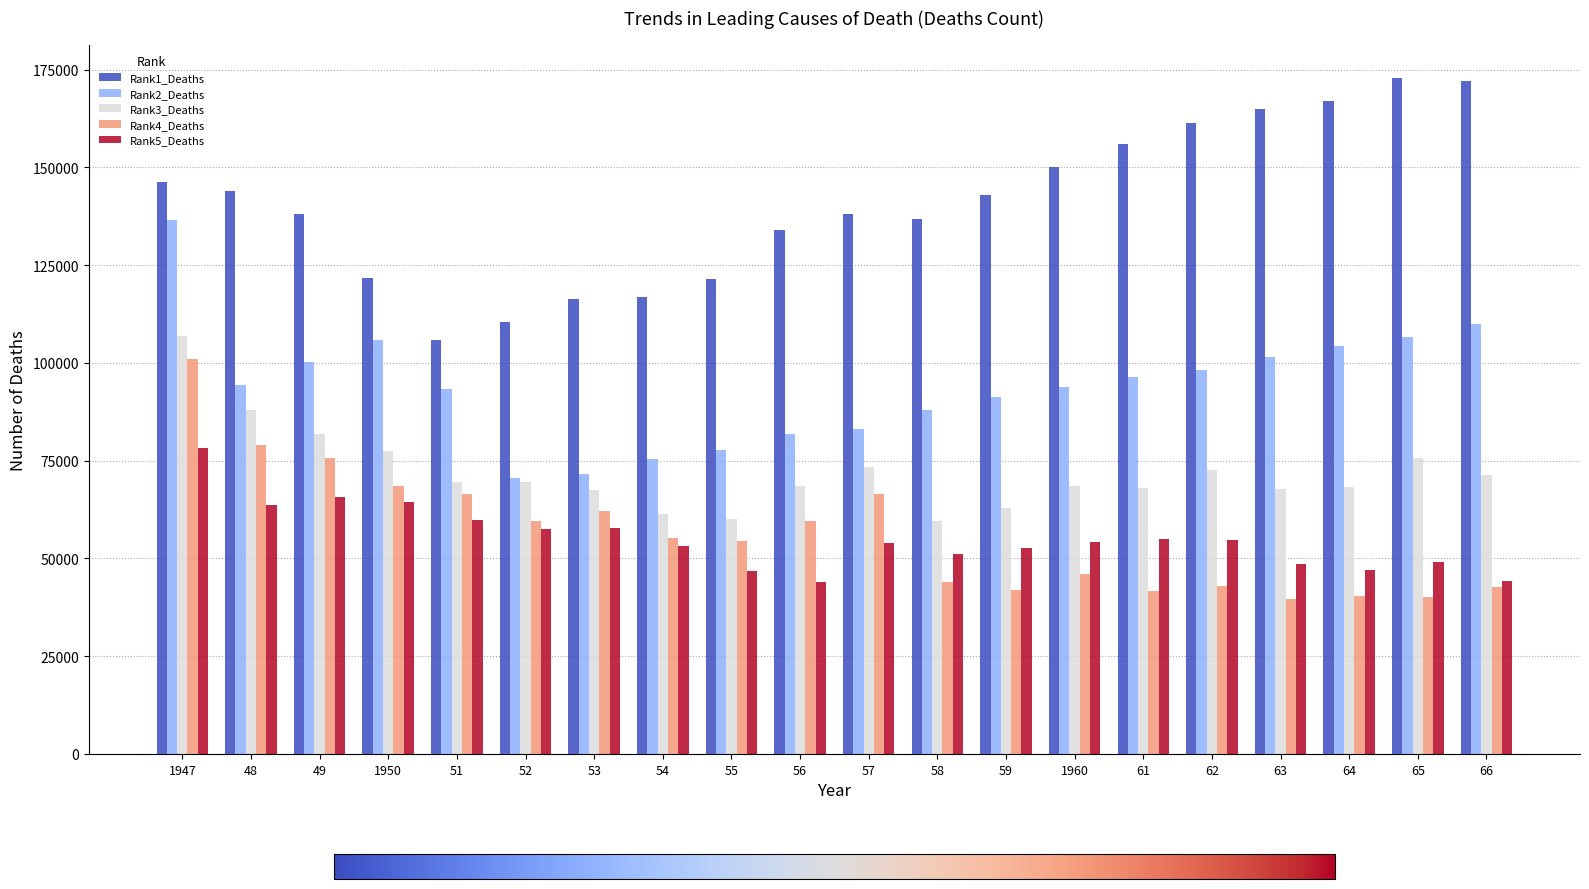

What is the average value of the Rank2_Deaths series?

94004